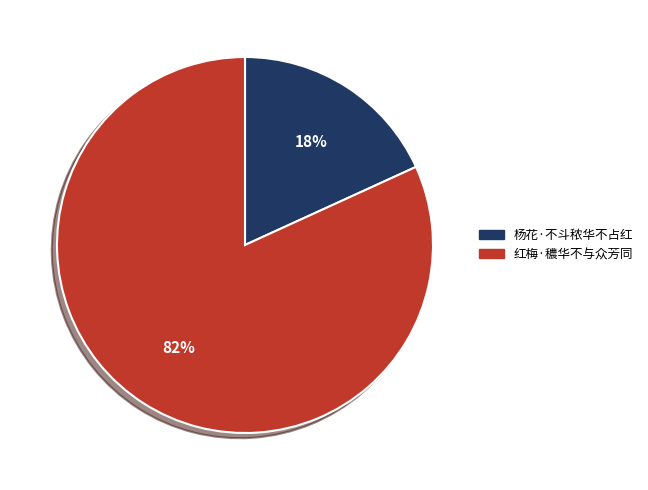

Rank the categories by value from lowest to highest.

杨花·不斗秾华不占红, 红梅·穠华不与众芳同